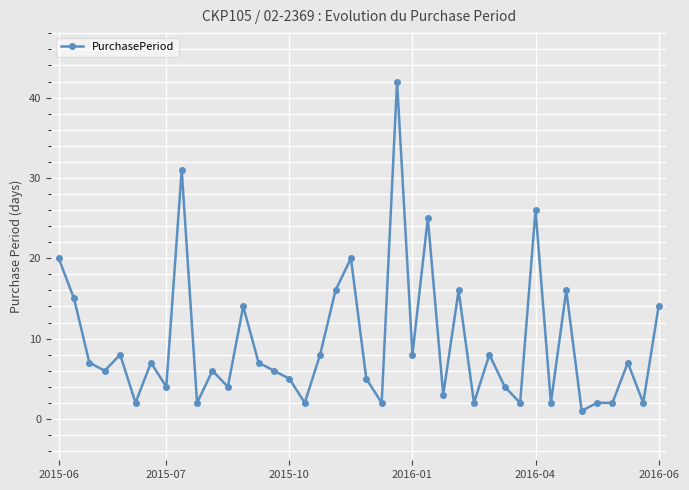

What is the maximum value shown in the chart?

42